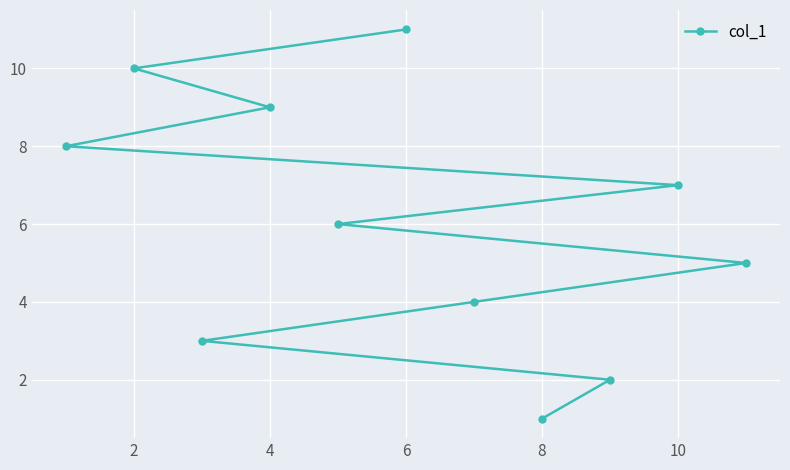

Is this an area chart (filled region under the line)?

No